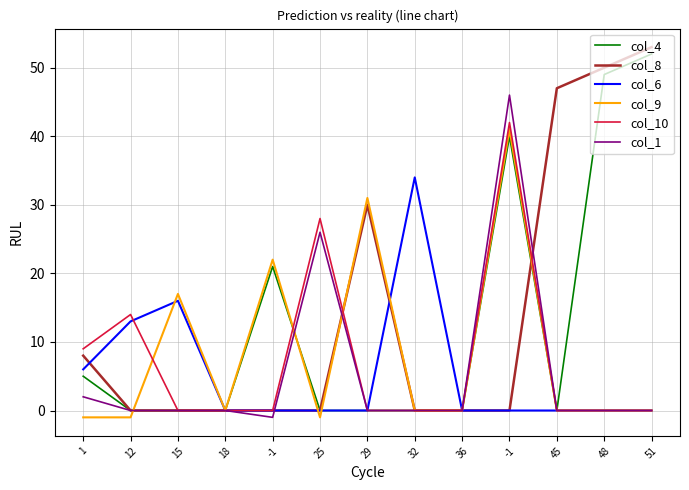

What is the label of the 7th point from the right?

29